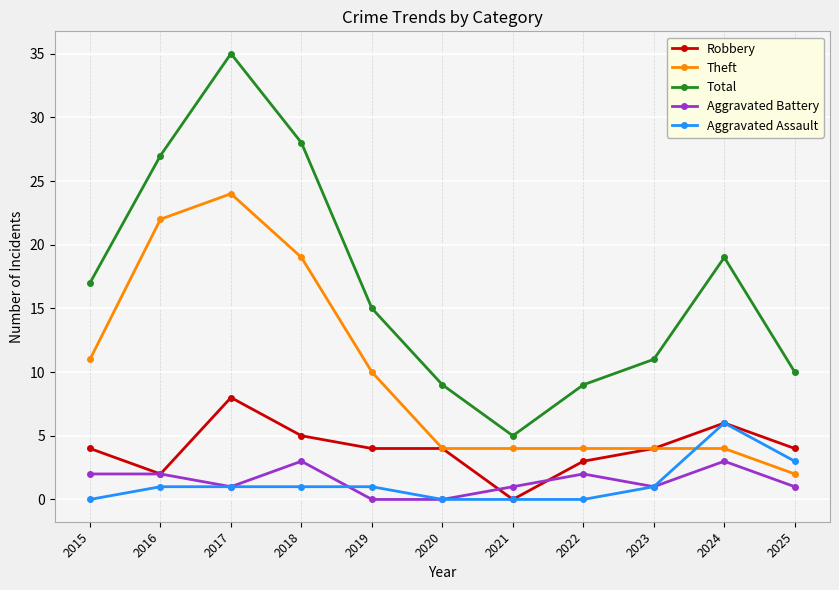

Is it true that Theft equals 2 at 2022?

False